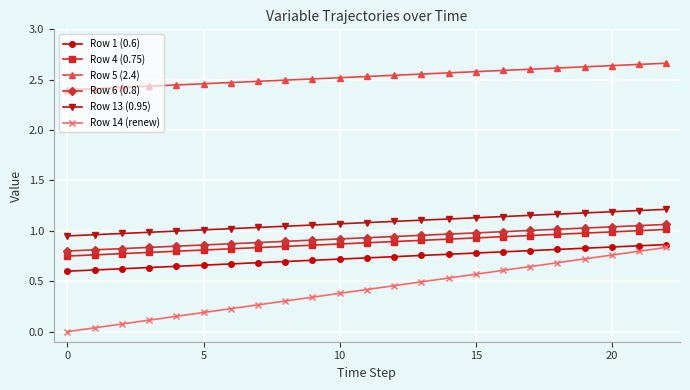

True or false: Row 13 (0.95) and Row 14 (renew) intersect in this chart.

False